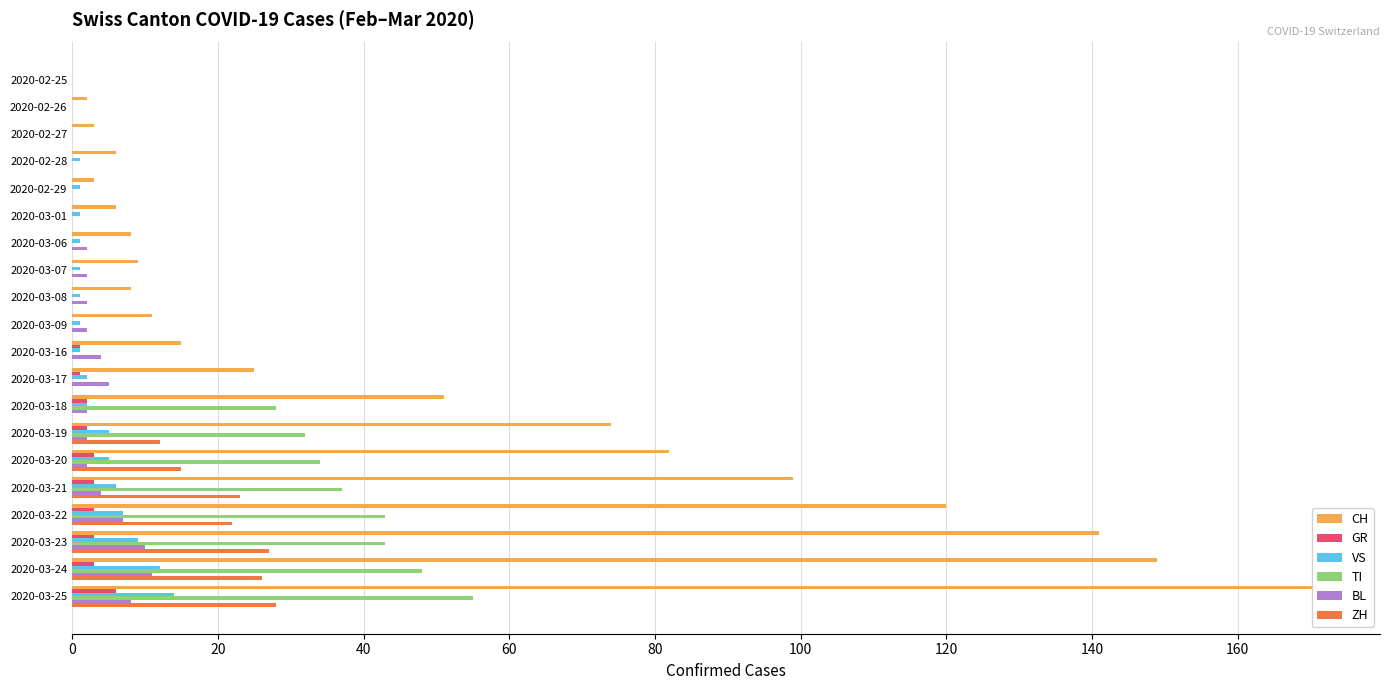

Is the value of GR at 2020-02-27 greater than the value of VS at 2020-03-07?

No